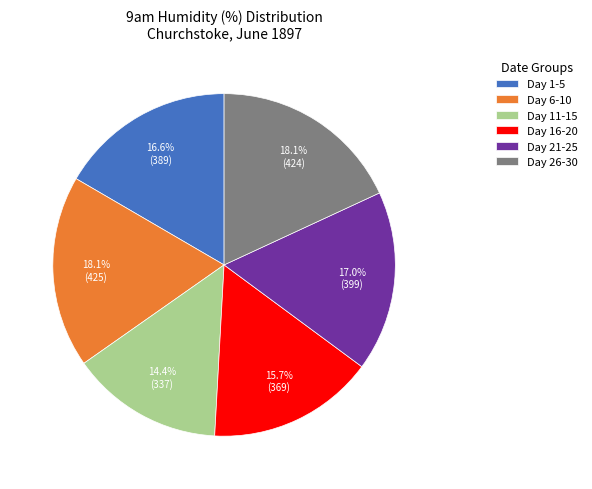

To the nearest percent, what is the average slice percentage?

17%